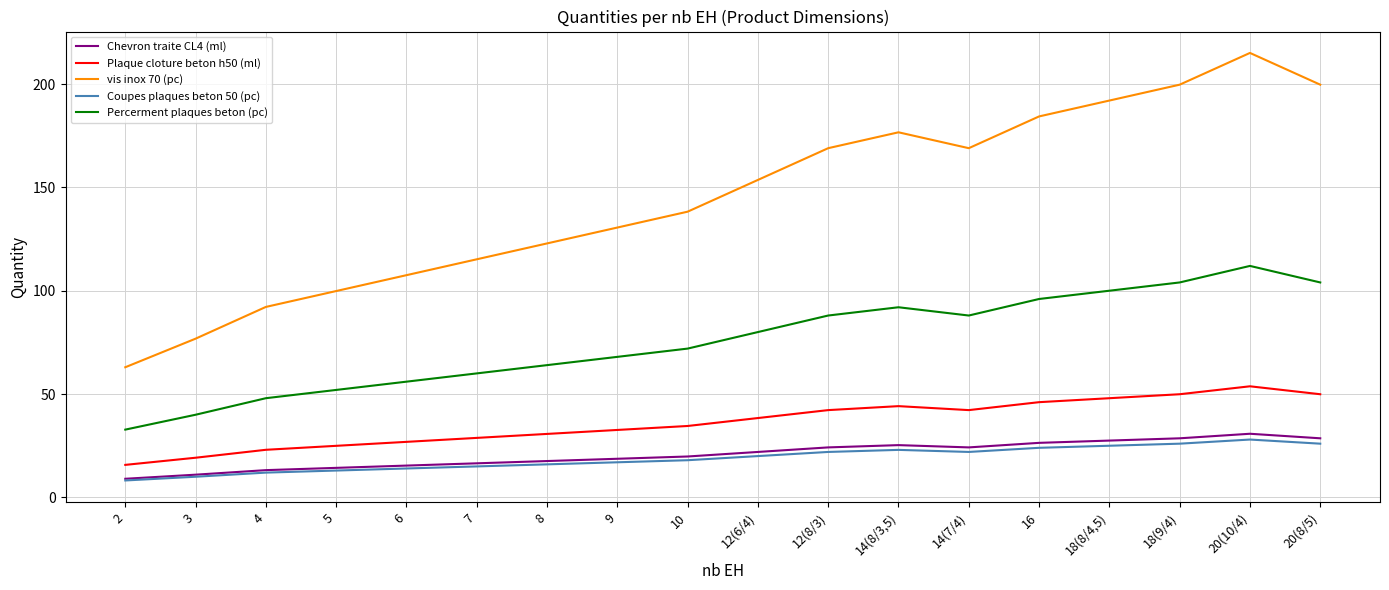

What is the average value of the Plaque cloture beton h50 (ml) series?

36.2